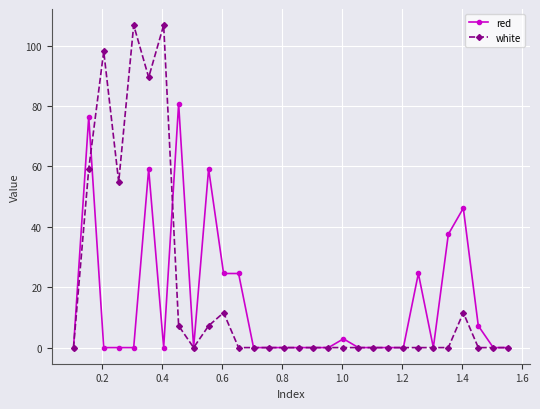

Reading left to right, list all the values displayed in this chart.

red: 0.0	76.5	0.0	0.0	0.0	59.2	0.0	80.8	0.0	59.2	24.5	24.5	0.0	0.0	0.0	0.0	0.0	0.0	2.9	0.0	0.0	0.0	0.0	24.5	0.0	37.5	46.2	7.2	0.0	0.0
white: 0.0	59.2	98.1	54.8	106.8	89.5	106.8	7.2	0.0	7.2	11.6	0.0	0.0	0.0	0.0	0.0	0.0	0.0	0.0	0.0	0.0	0.0	0.0	0.0	0.0	0.0	11.6	0.0	0.0	0.0